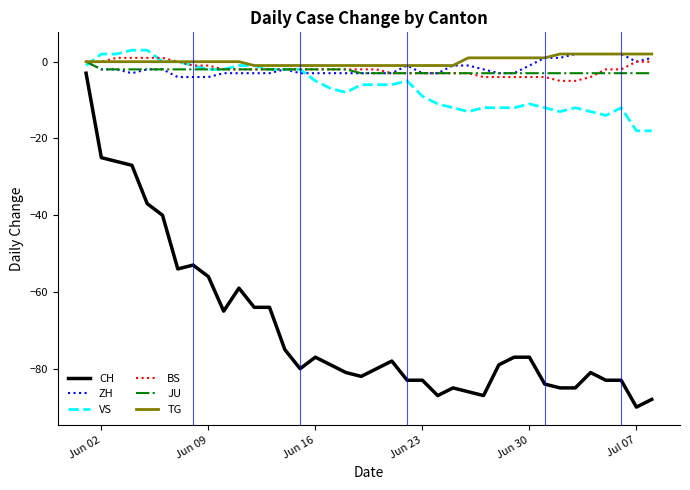

Which series has the widest spread of values?

CH